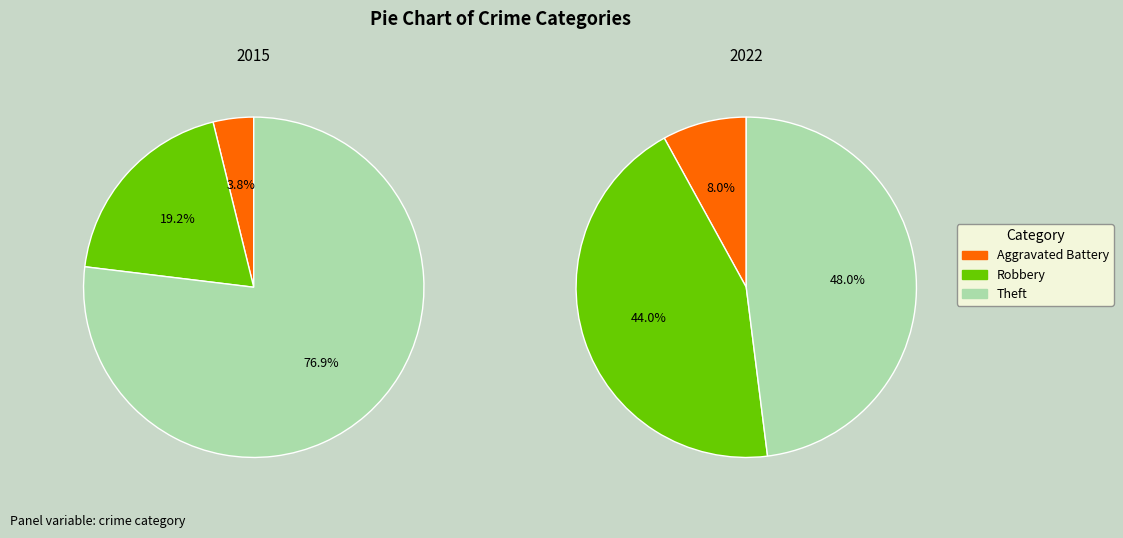

To the nearest percent, what is the difference between the largest and smallest slice percentages?

73%